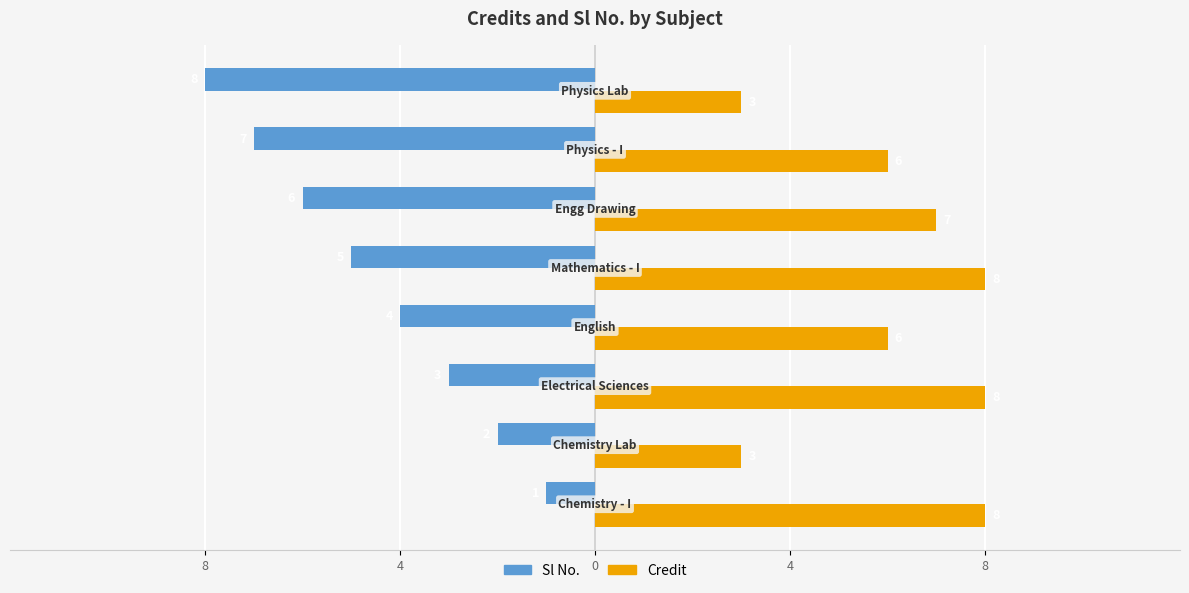

What are all the series names shown in the legend?

Sl No., Credit